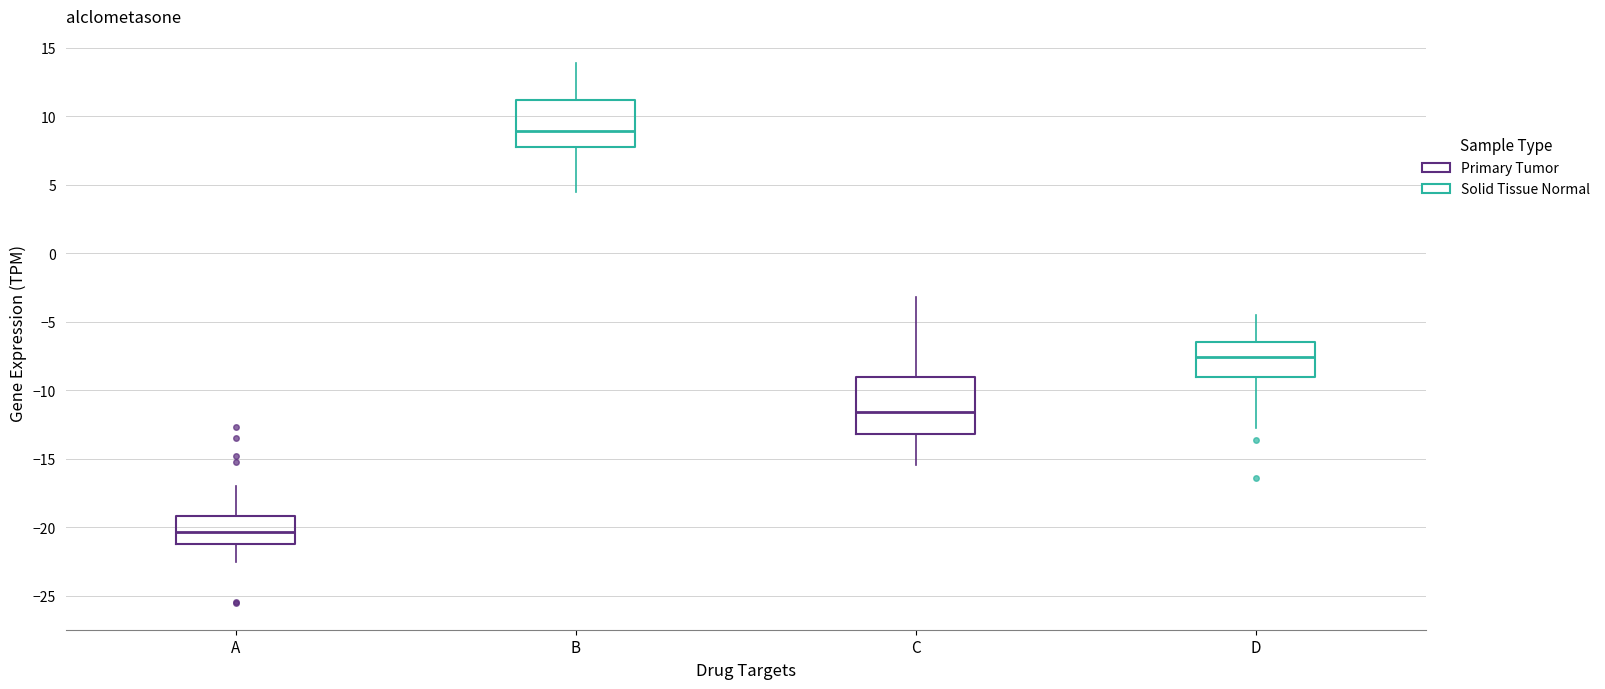

Reading left to right, read every box against the y-axis: the position of its median line, the range the box covers, and the ends of its whiskers. The values are not printed on the chart, so give them approximately, as read against the axis.

A: median -20.5, box -21.0 to -19.0, whiskers -22.5 to -17.0
B: median 9.0, box 7.5 to 11.0, whiskers 4.5 to 14.0
C: median -11.5, box -13.0 to -9.0, whiskers -15.5 to -3.0
D: median -7.5, box -9.0 to -6.5, whiskers -12.5 to -4.5